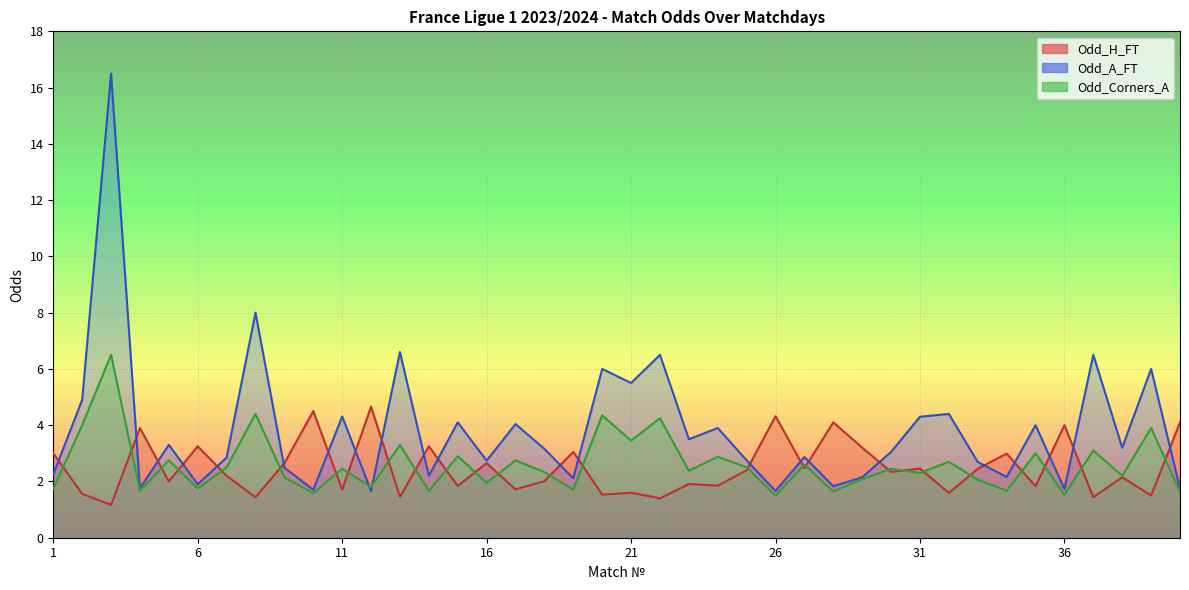

List the series in order of their peak value, lowest first.

Odd_H_FT, Odd_Corners_A, Odd_A_FT